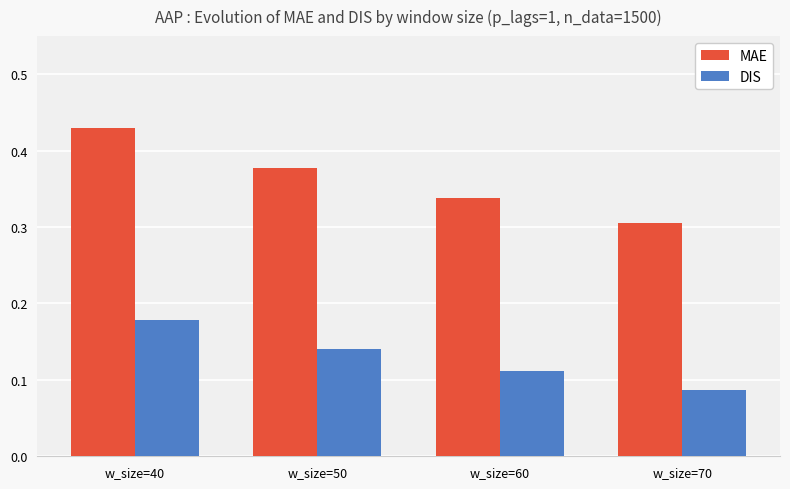

At w_size=60, list the series in order from largest to smallest.

MAE, DIS